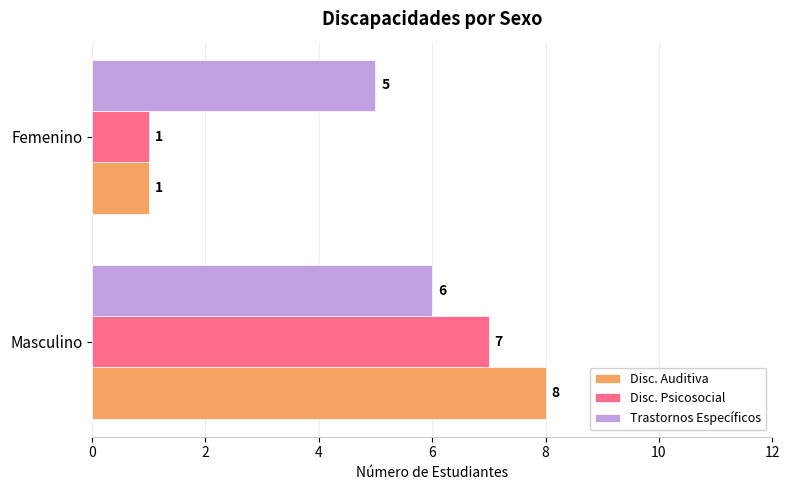

How many data points in Disc. Psicosocial are less than 7?

1